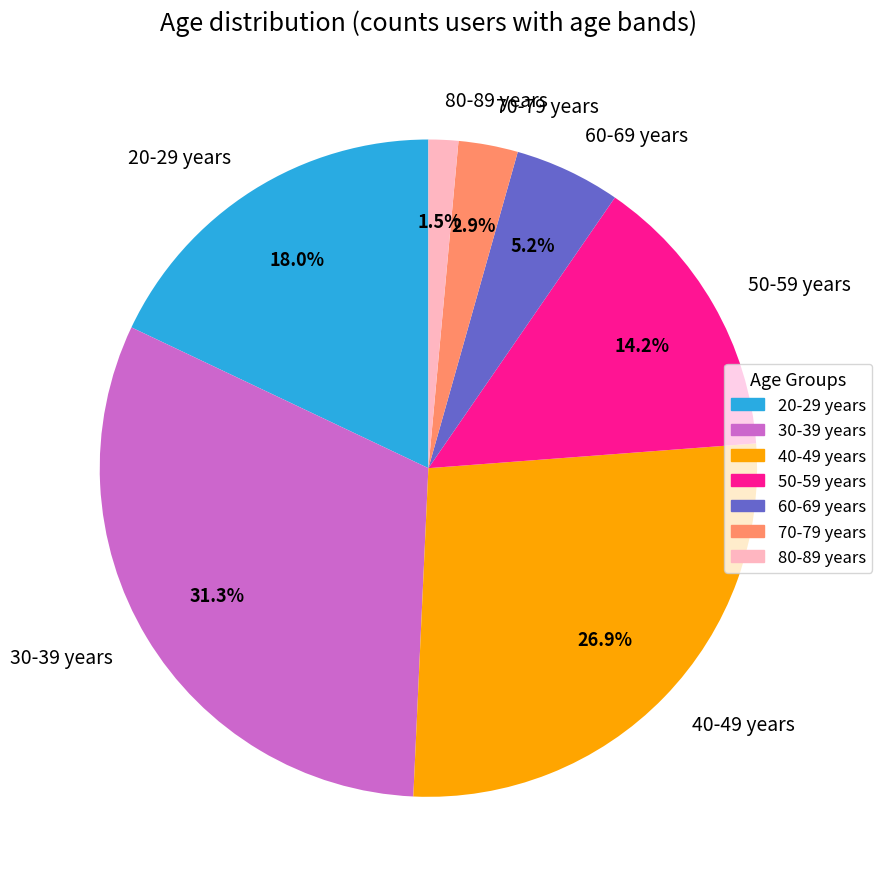

What is the ratio of the value at 60-69 years to the value at 20-29 years?

0.3